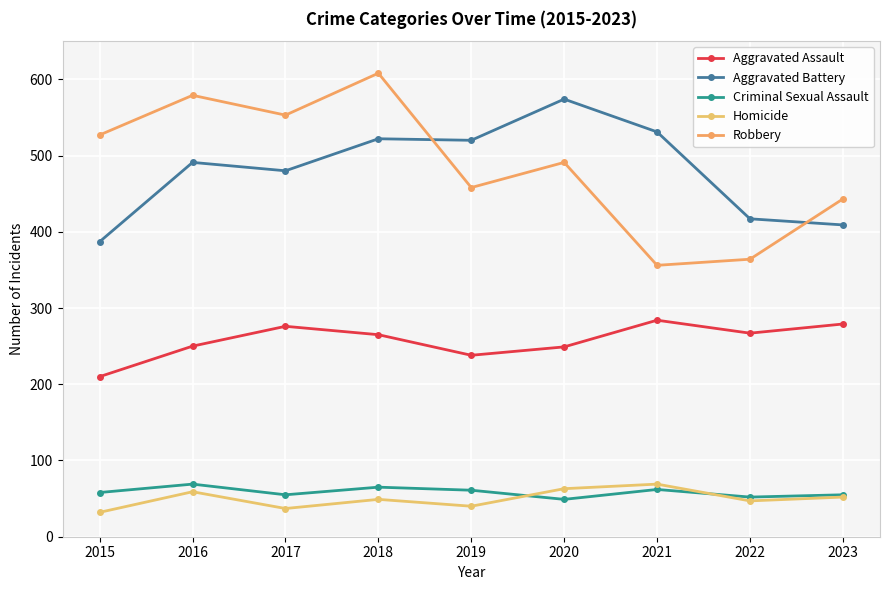

Is this an area chart (filled region under the line)?

No